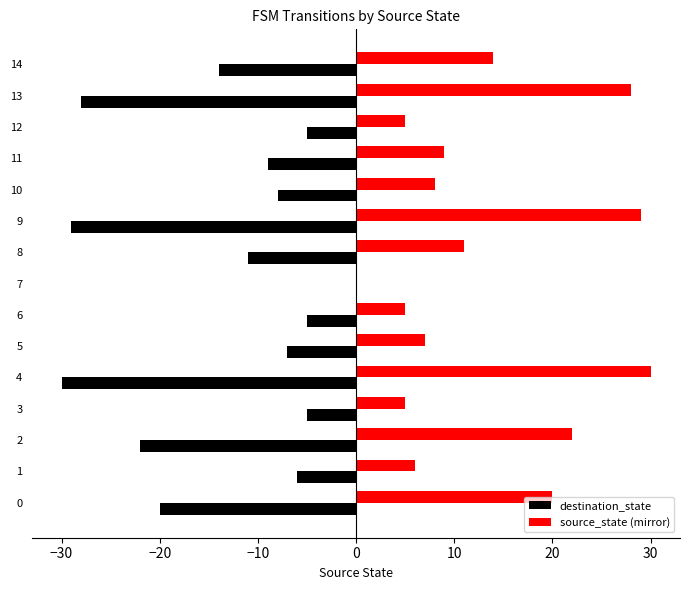

How many values in the destination_state series exceed -9?

7